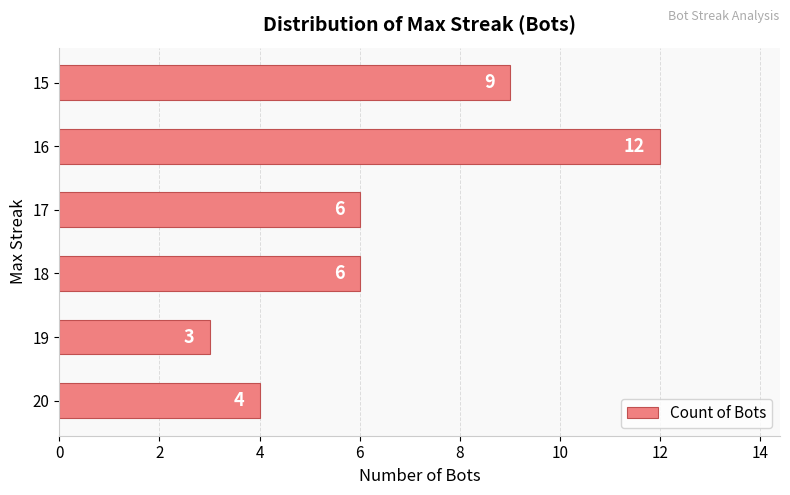

What value does the data have at 19?

3